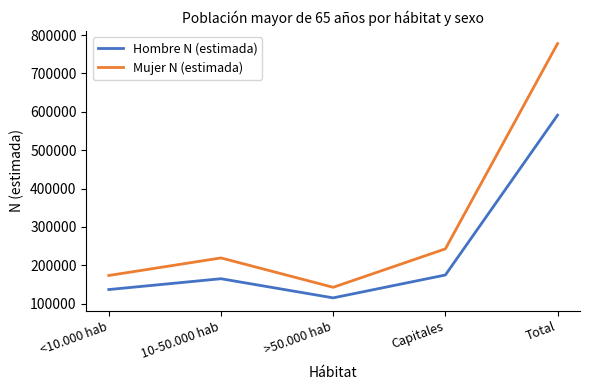

What is the average value of the Hombre N (estimada) series?

236531